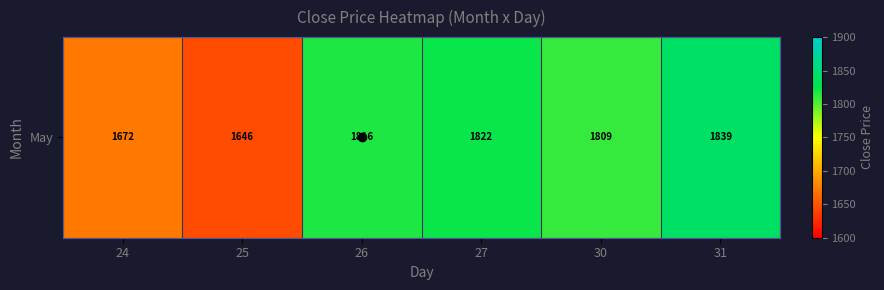

What value does the data have at 25?

1645.7